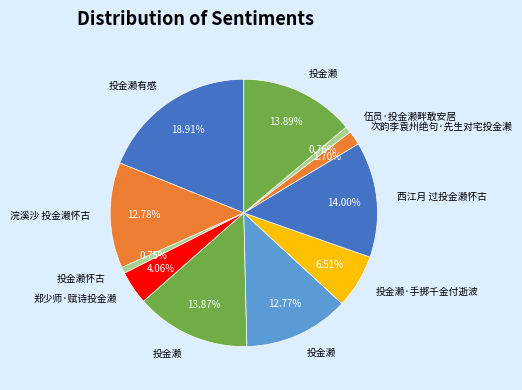

Count the number of slices in the pie.

11